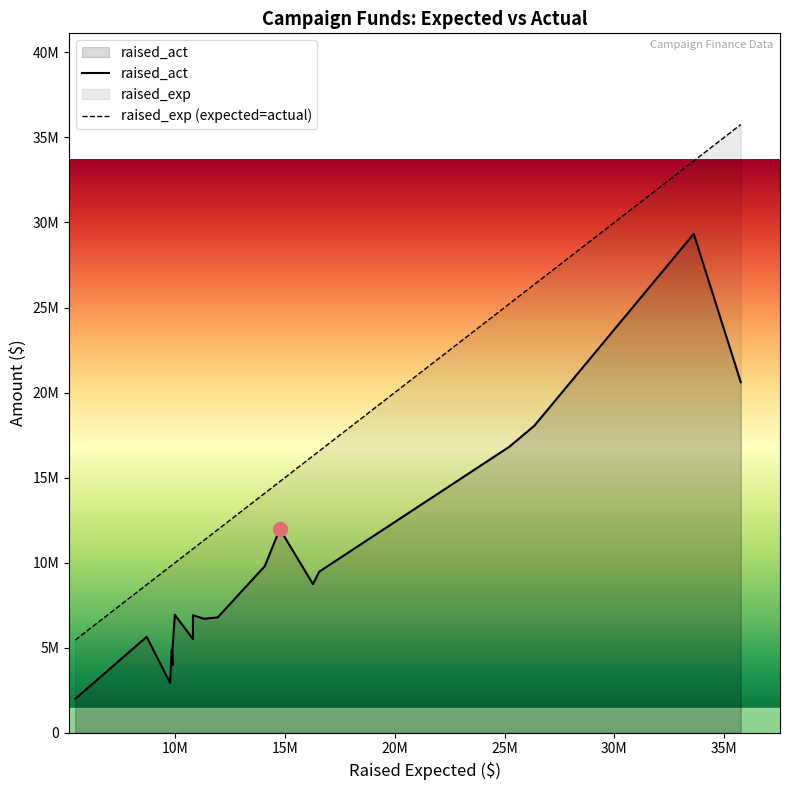

Rank the series by their maximum value, from highest to lowest.

raised_exp (expected=actual), raised_act